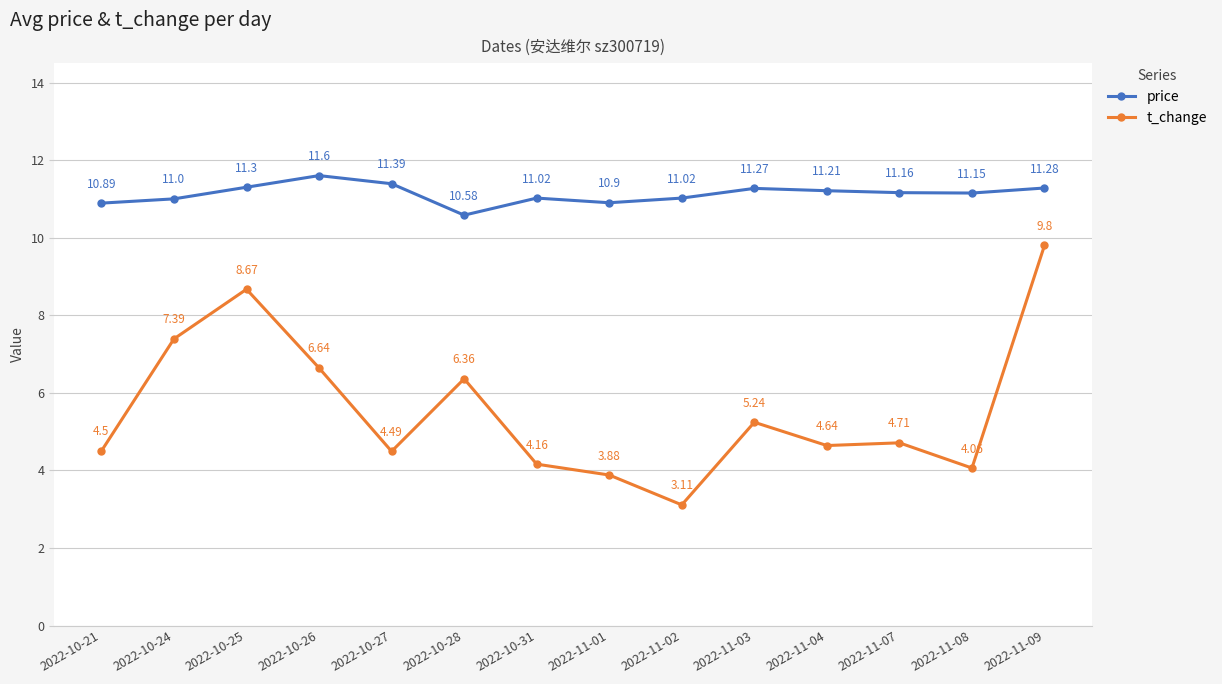

Which series has the largest total across all categories?

price